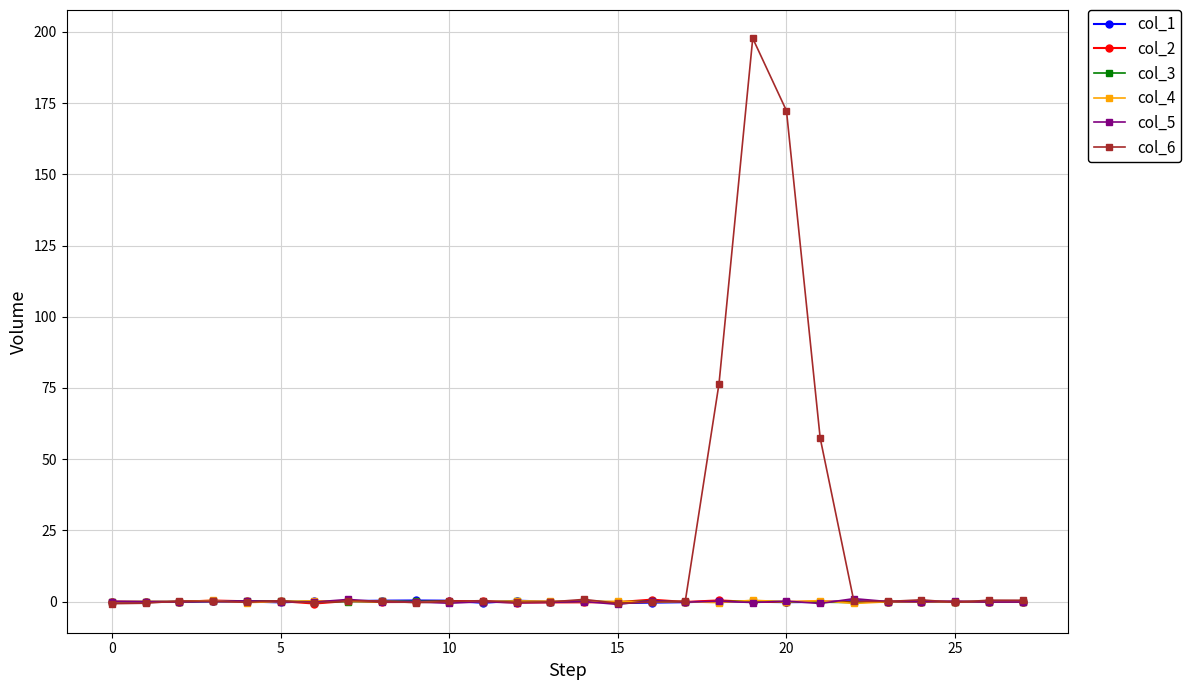

Which series has the largest range (max minus min)?

col_6